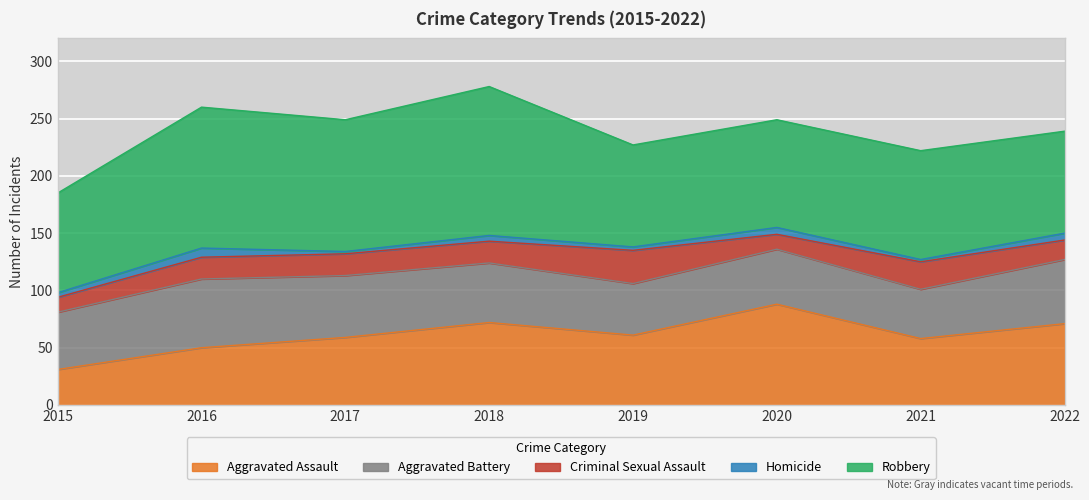

What is the value of the Homicide point at the 6th from the left?

6